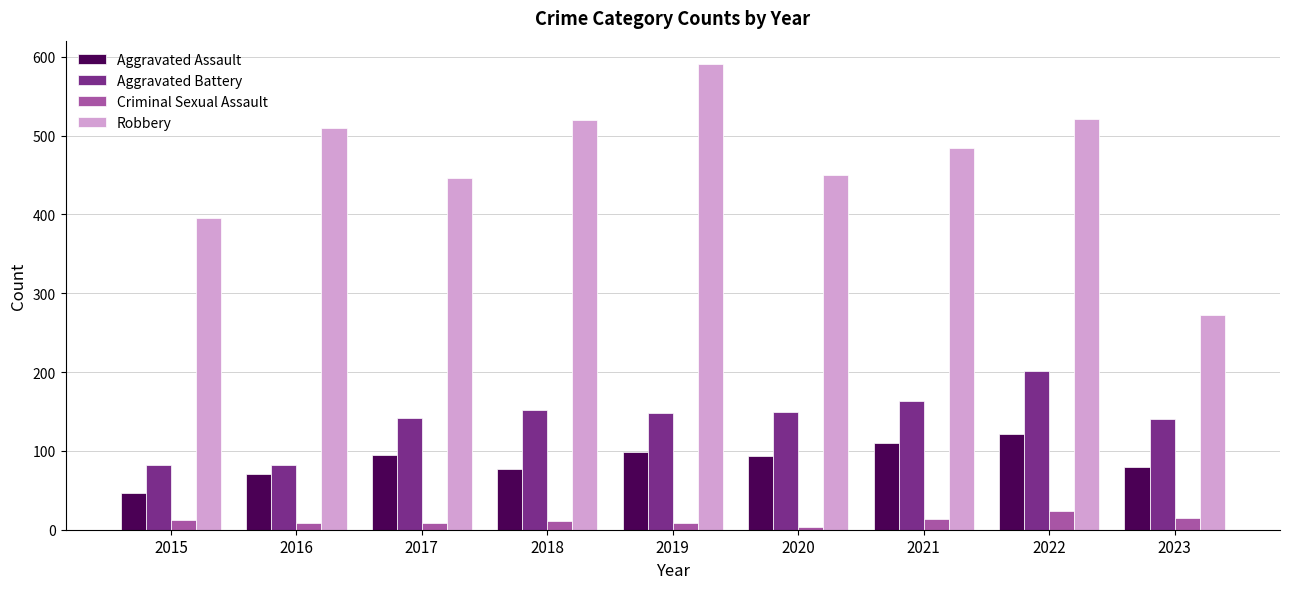

What is the difference between the maximum and minimum values in the Criminal Sexual Assault series?

21